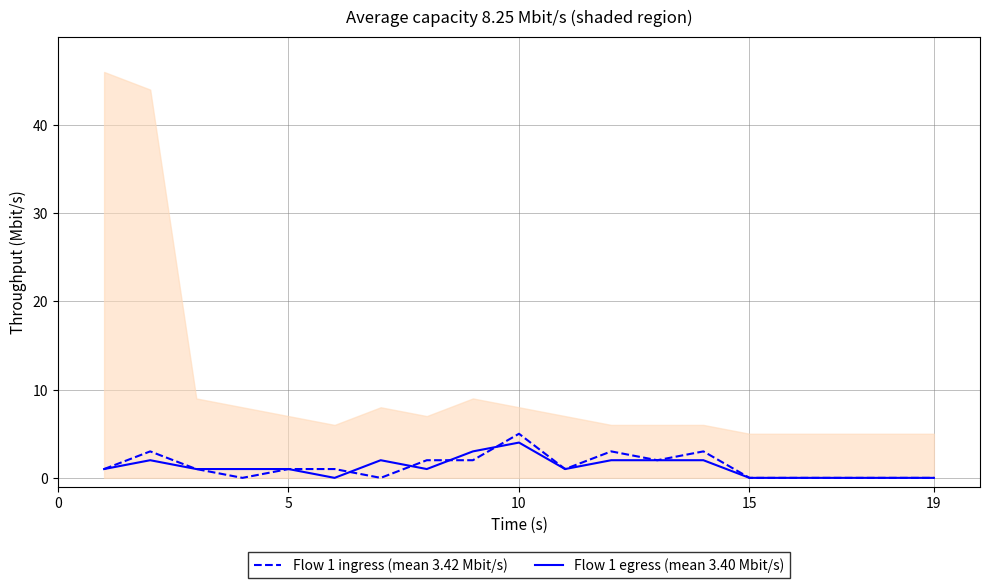

How many lines are shown in the chart?

2